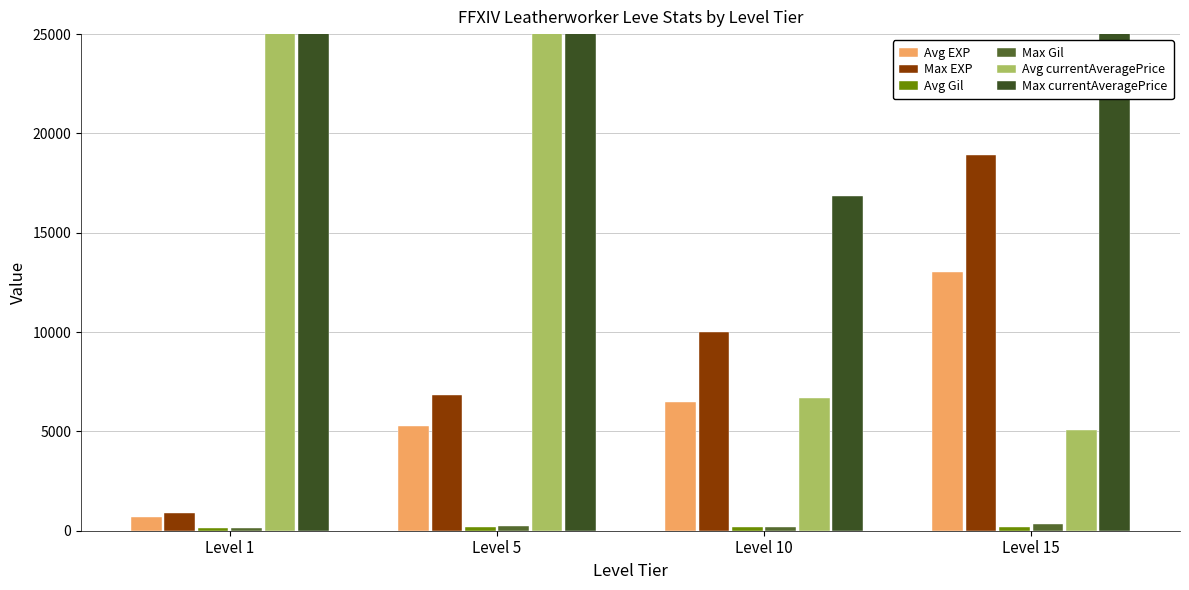

At which category is the sum across all series the highest?

Level 5